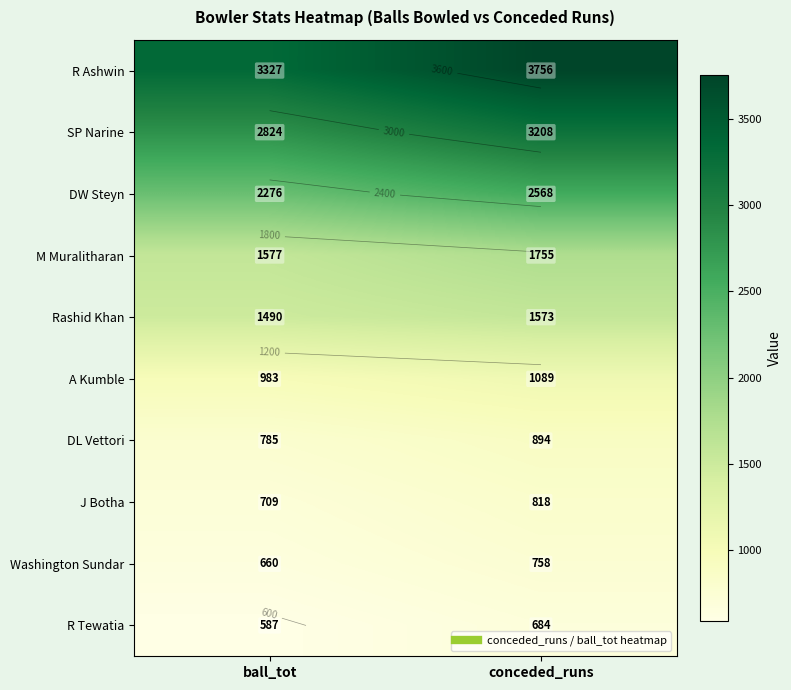

Rank the series by their maximum value, from lowest to highest.

R Tewatia, Washington Sundar, J Botha, DL Vettori, A Kumble, Rashid Khan, M Muralitharan, DW Steyn, SP Narine, R Ashwin